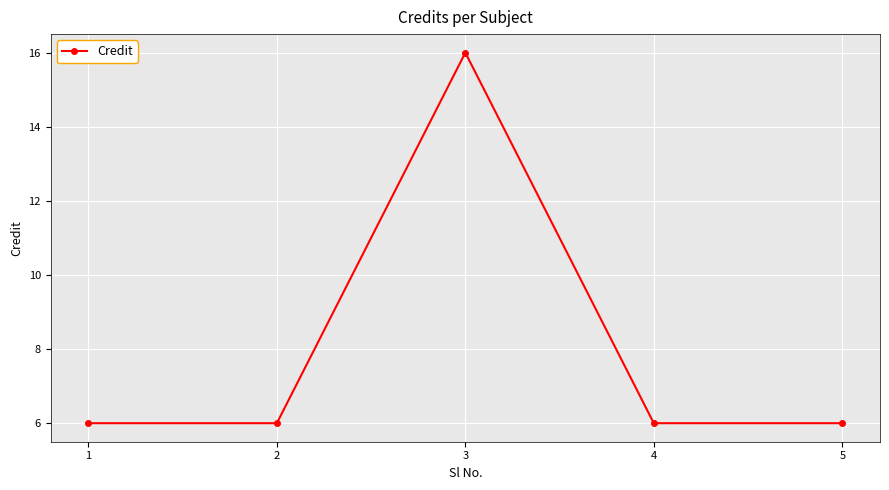

The value at 2 is 3. True or false?

False